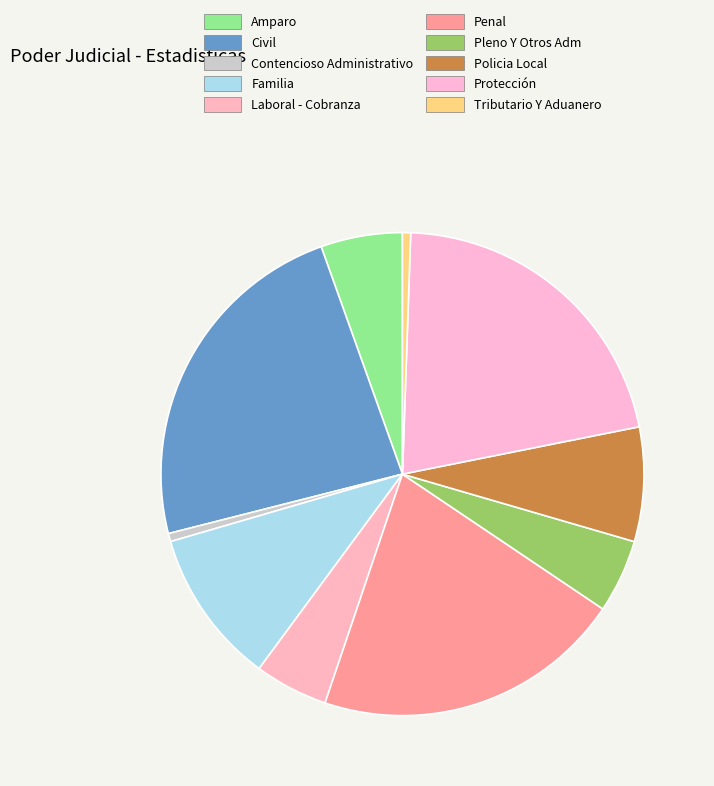

To the nearest percent, what is the average slice percentage?

10%